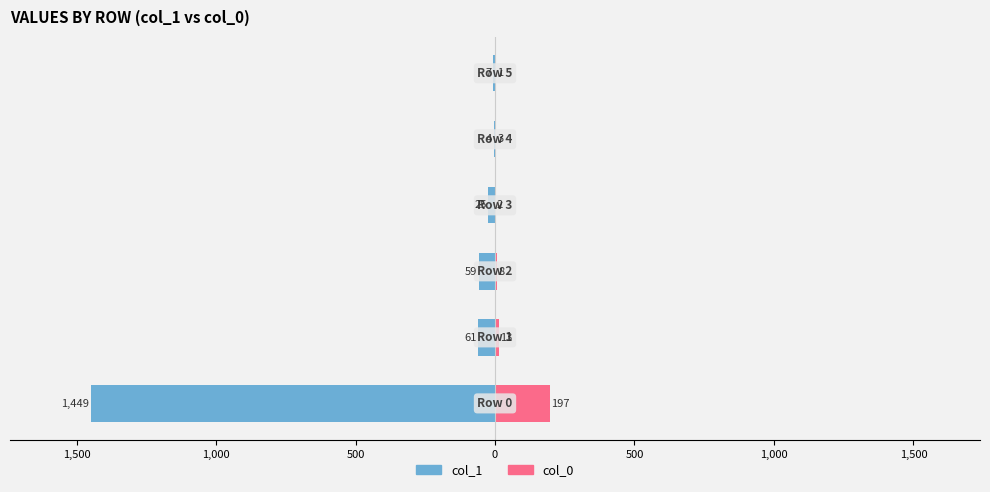

The col_0 series shows 1 at 500. True or false?

False